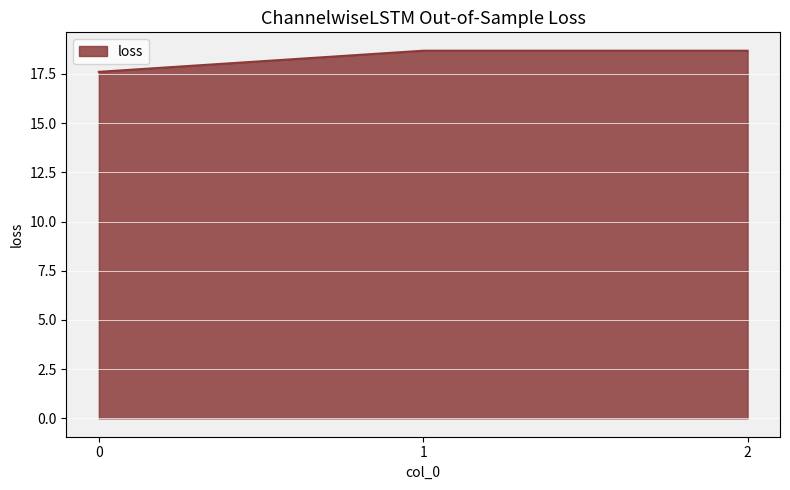

What is the minimum value shown in the chart?

17.6